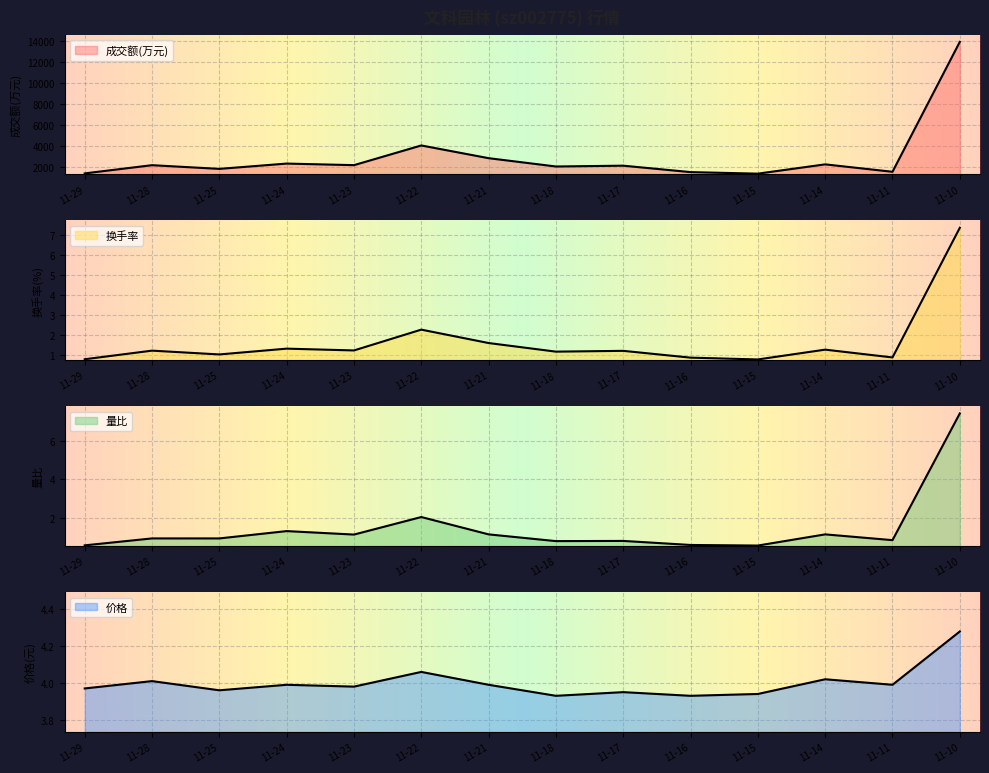

What is the value of the 价格 point at the 13th from the left?

4.0